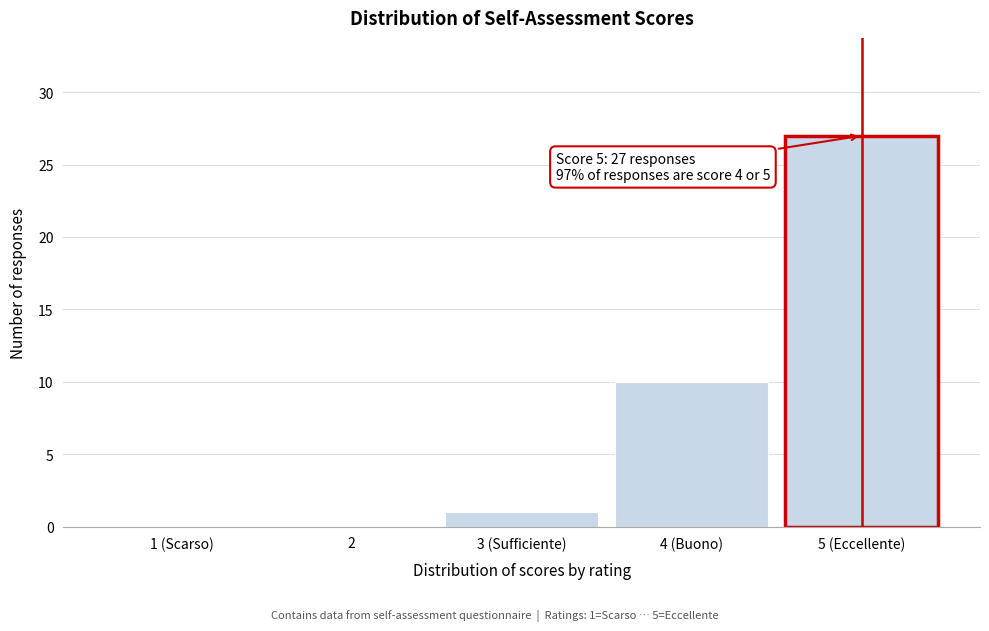

Reading left to right, extract all data points from this chart.

1 (Scarso)=0	2=0	3 (Sufficiente)=1	4 (Buono)=10	5 (Eccellente)=27